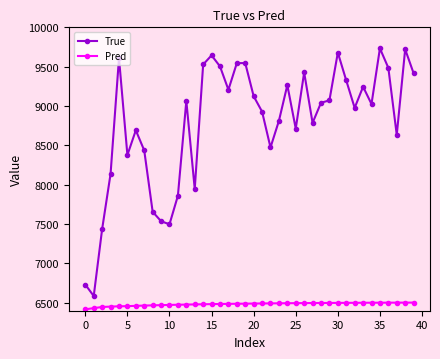

True or false: Pred and True cross at least once.

False